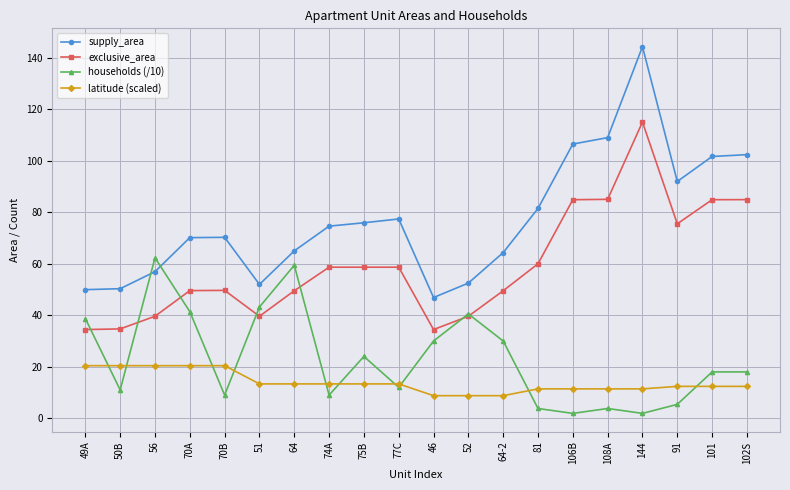

The value of supply_area at 70A is 92.9. True or false?

False